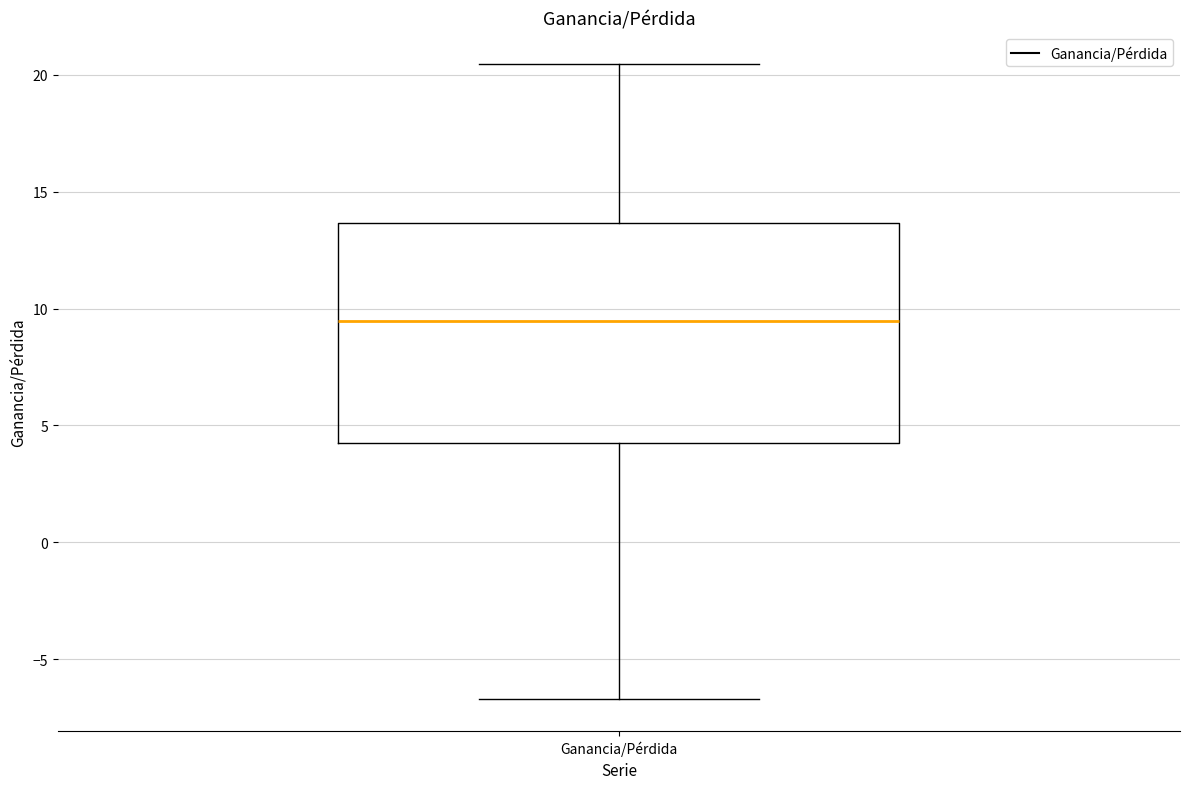

Read this box plot against the y-axis: the position of the median line, the range covered by the box, and the ends of both whiskers. The values are not printed on the chart, so give them approximately, as read against the axis.

median 9.5, box 4.5 to 13.5, whiskers -6.5 to 20.5